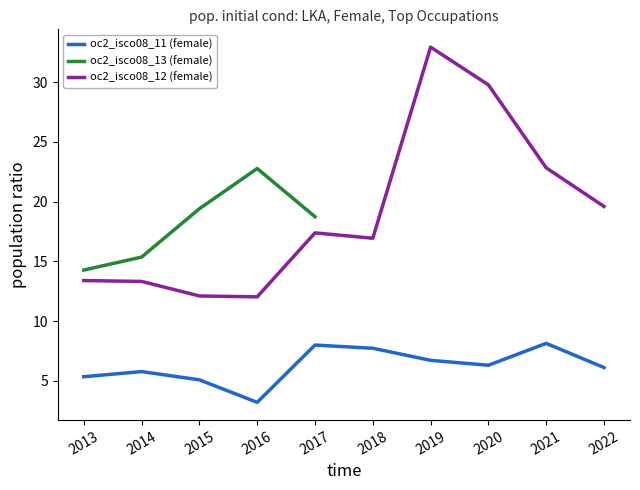

Which series has the widest spread of values?

oc2_isco08_12 (female)